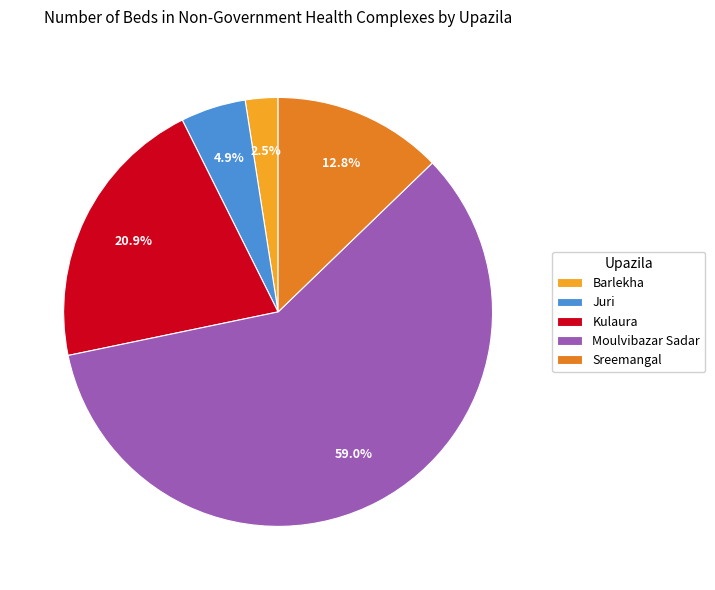

Which has a higher value, Sreemangal or Moulvibazar Sadar?

Moulvibazar Sadar